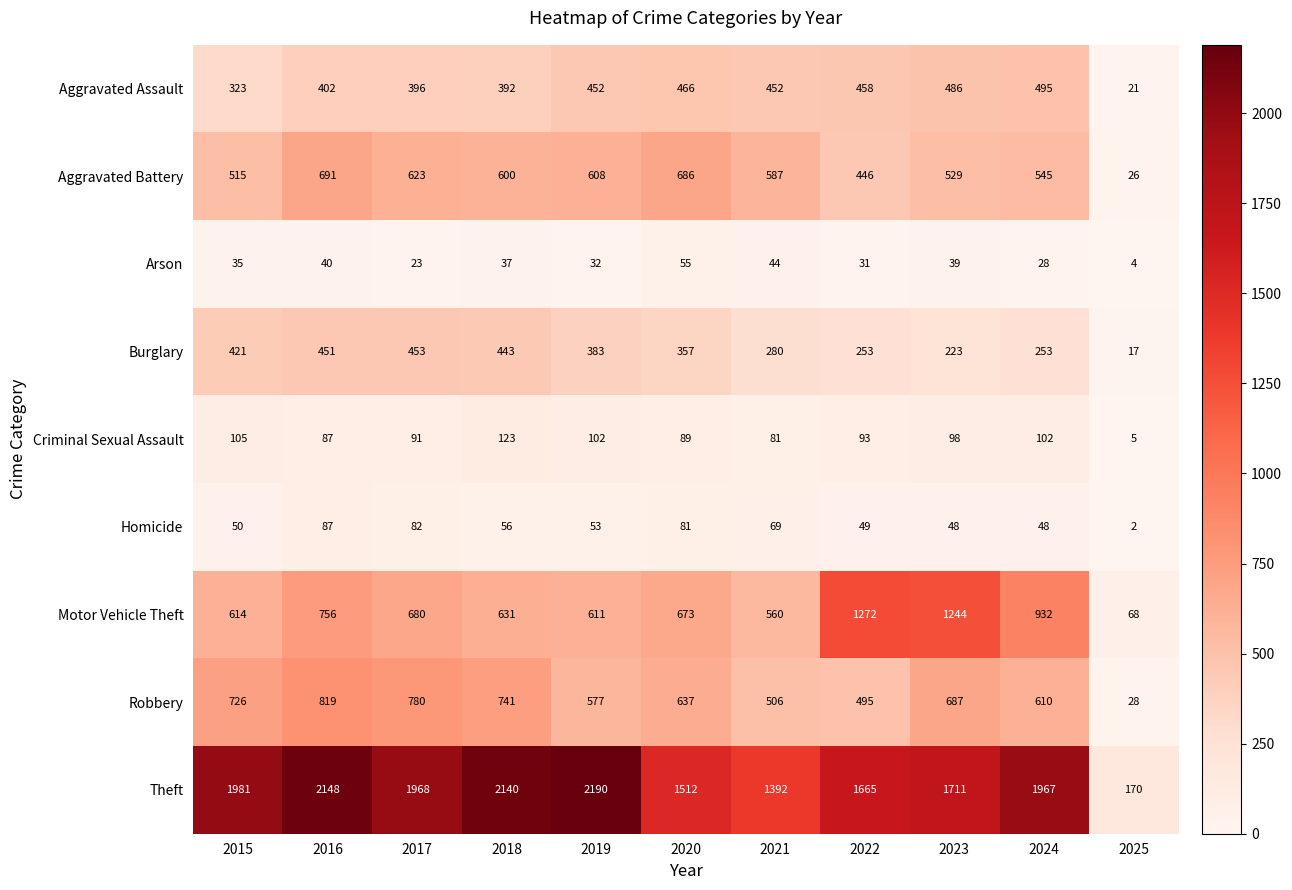

At which label does Aggravated Battery reach its minimum?

2025